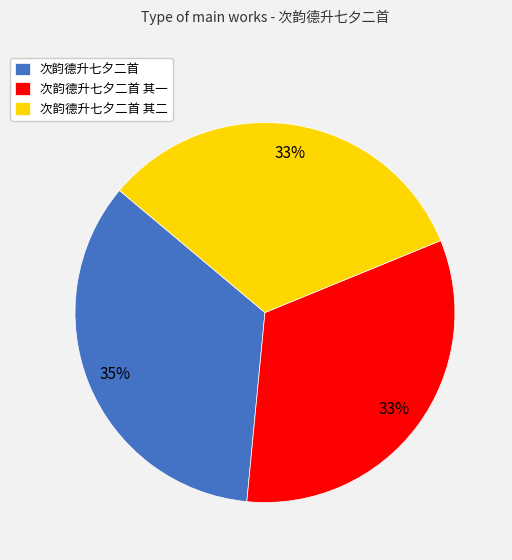

To the nearest percent, what portion does 次韵德升七夕二首 其一 represent?

33%